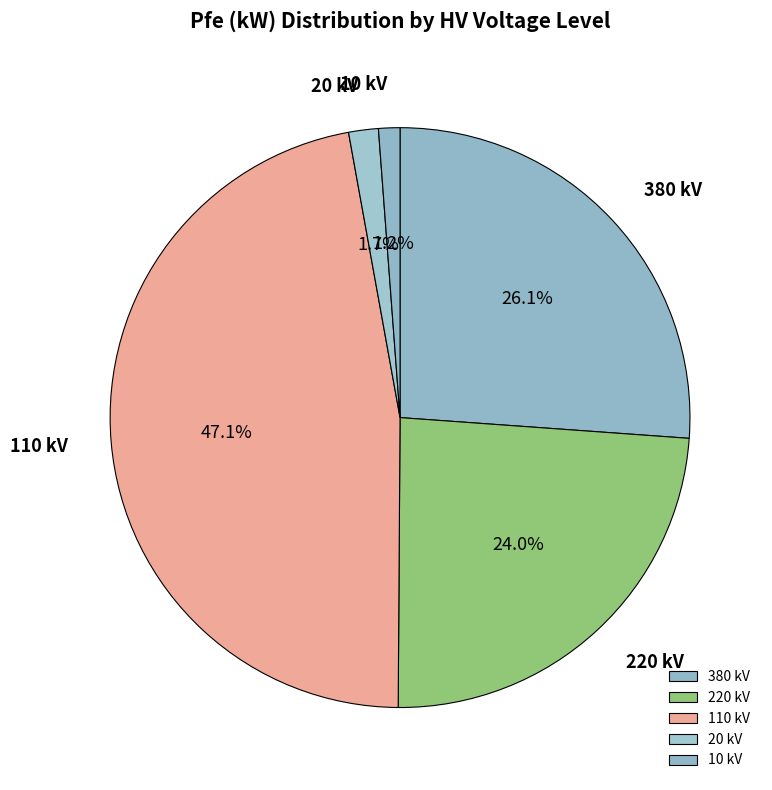

Between 380 kV and 110 kV, which is larger?

110 kV